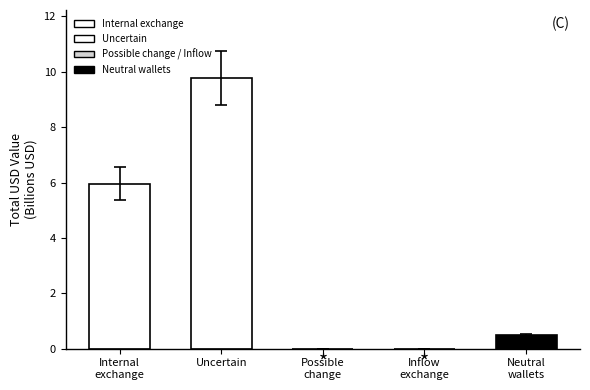

At which category does the chart reach its peak across all series?

Uncertain